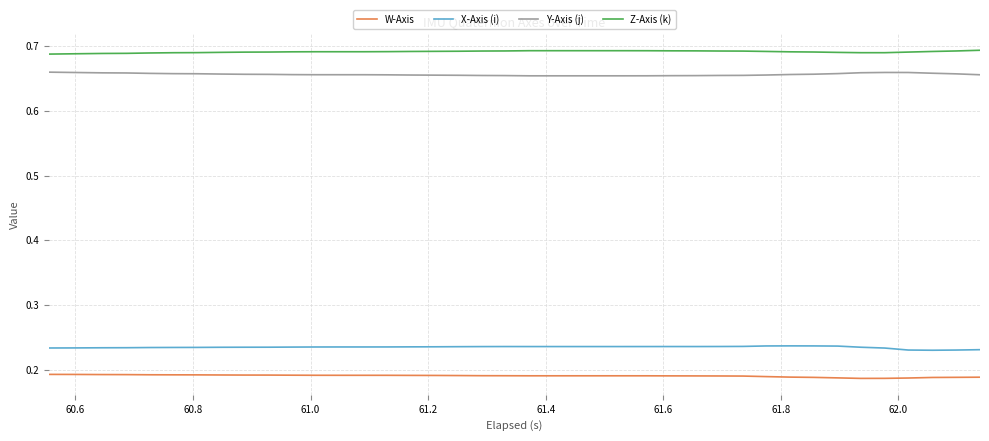

True or false: Z-Axis (k) and X-Axis (i) cross at least once.

False